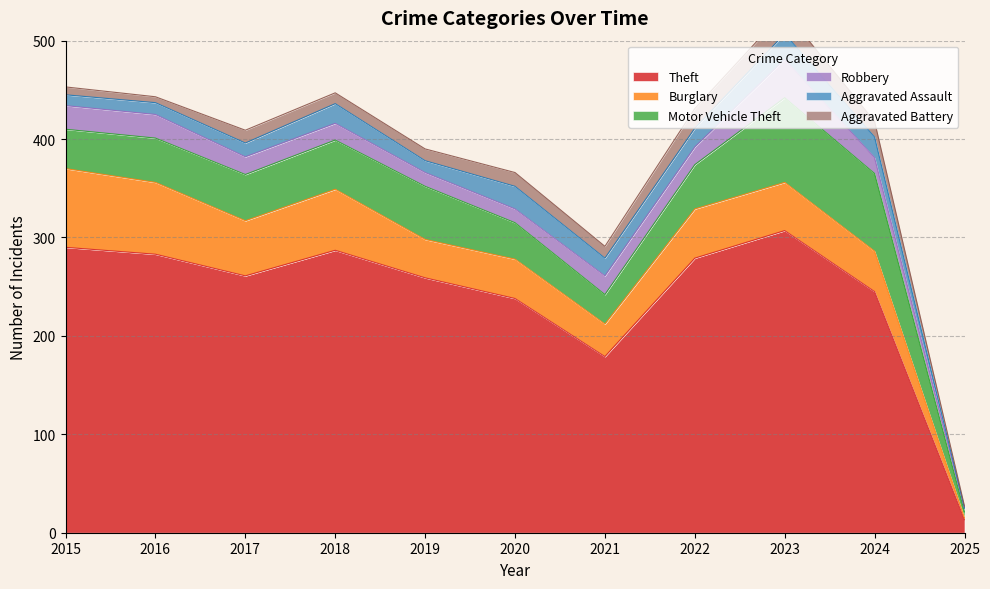

How many data points does each series have?

11